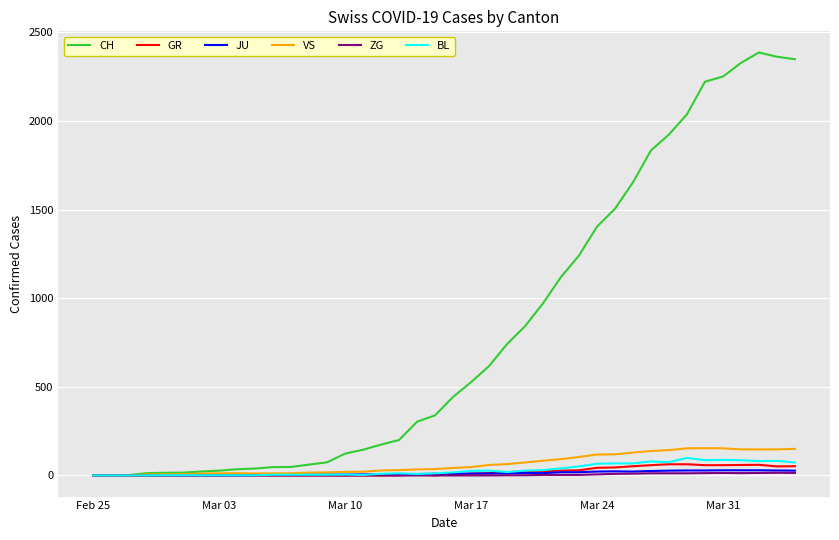

What is the highest value of the CH series?

2387